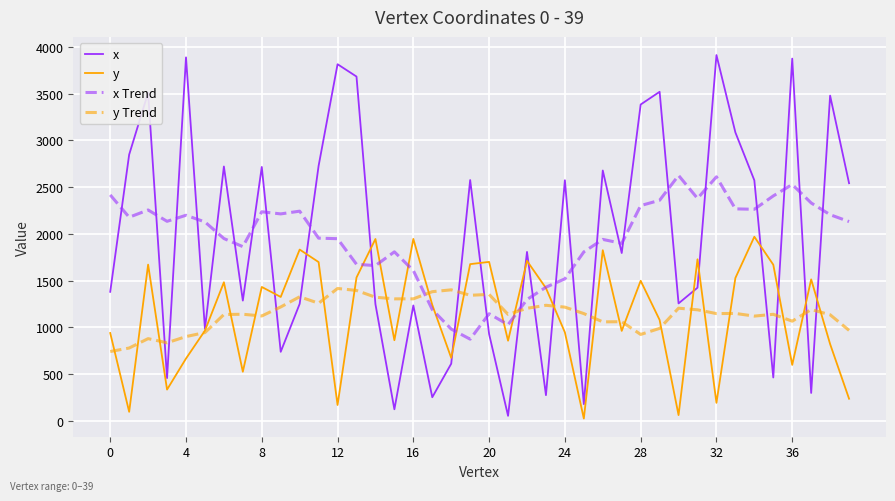

True or false: x and x Trend intersect in this chart.

True